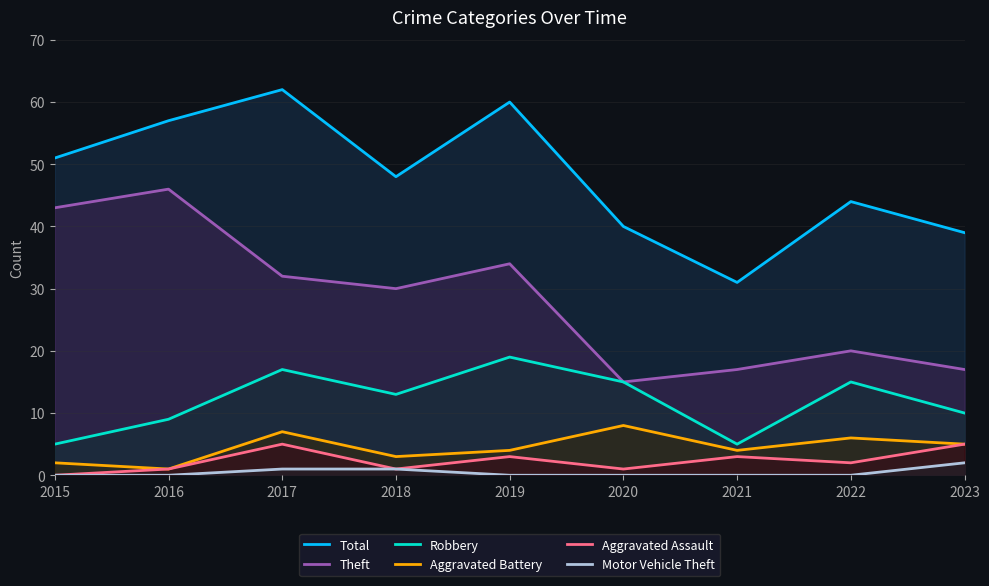

The value of Total at 2018 is 48. True or false?

True